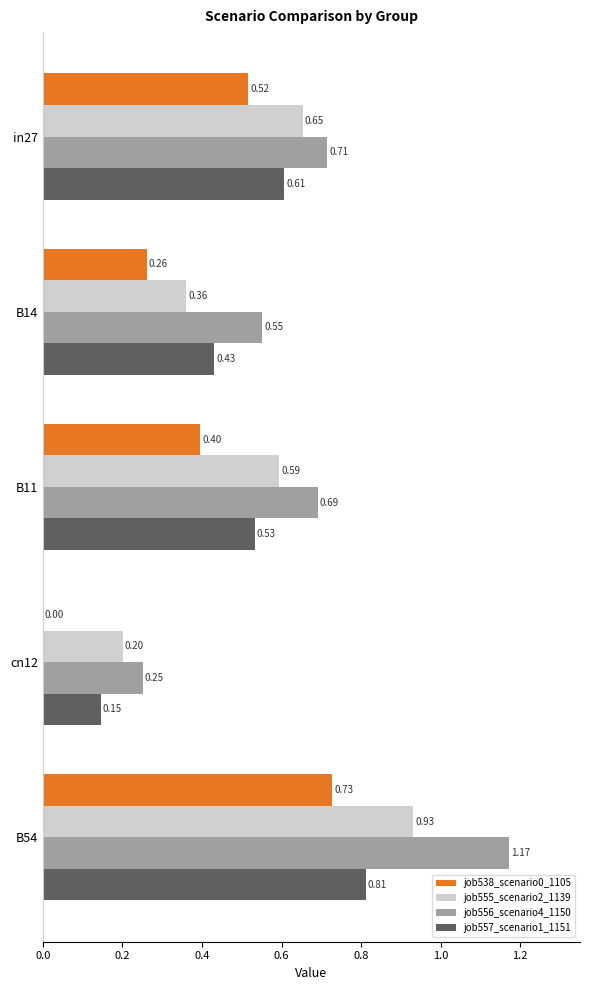

Which series changed the most between in27 and cn12?

job538_scenario0_1105